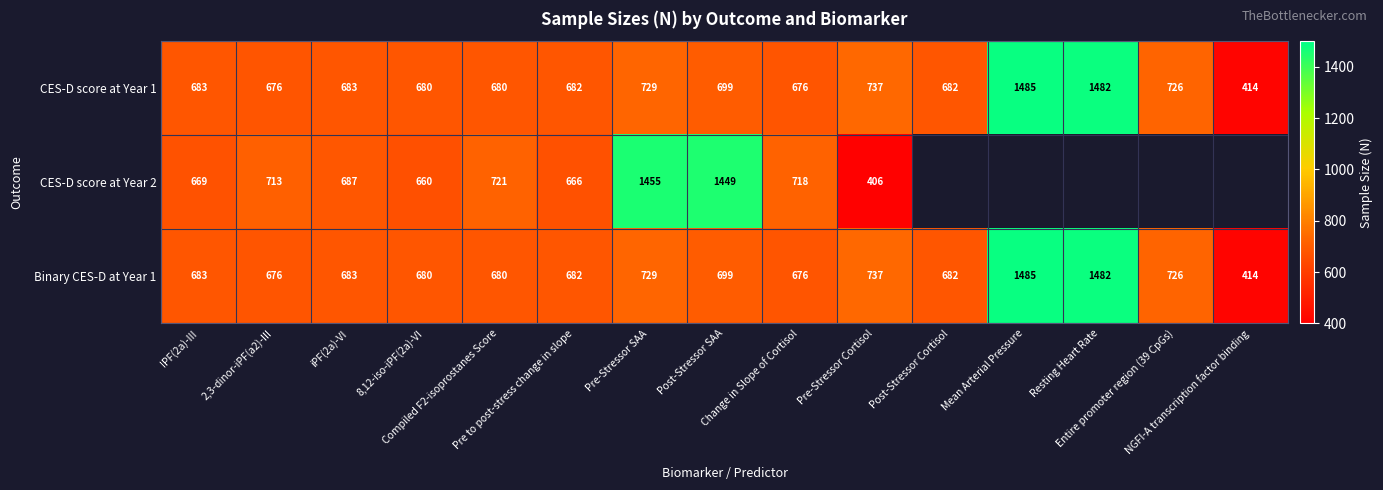

Which series changed the most between iPF(2a)-VI and Pre-Stressor SAA?

CES-D score at Year 2